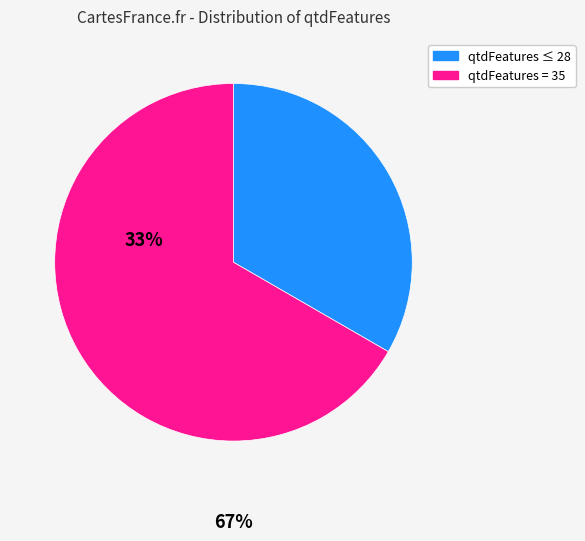

Count the number of slices in the pie.

2